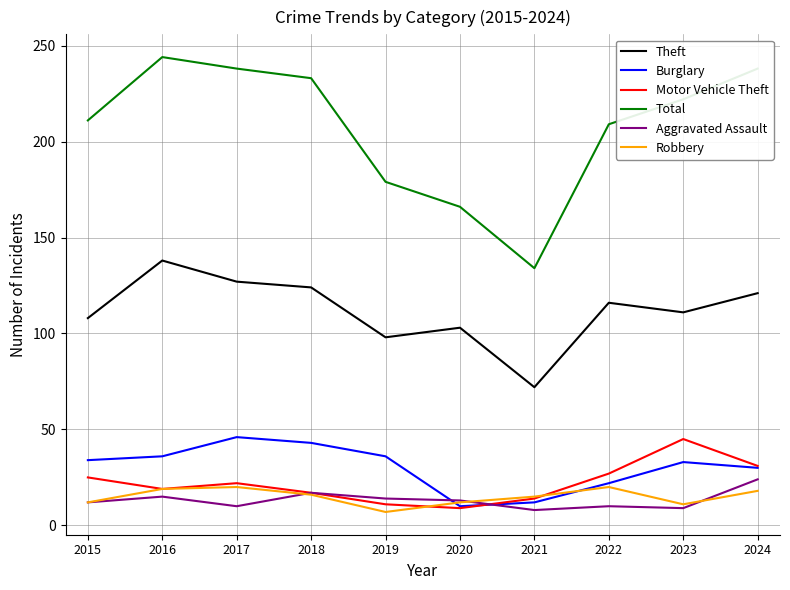

The Theft series shows 48 at 2020. True or false?

False